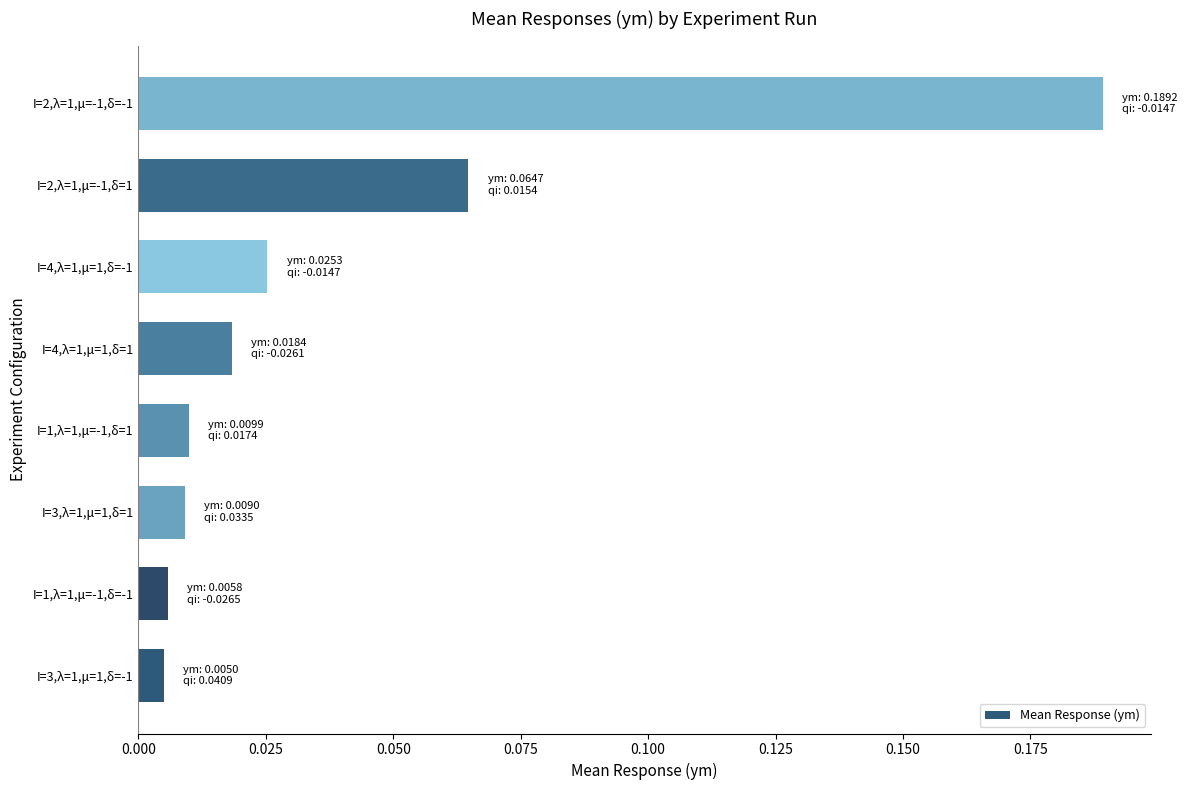

The chart shows a value of 0.1 at I=2,λ=1,μ=-1,δ=-1. True or false?

False